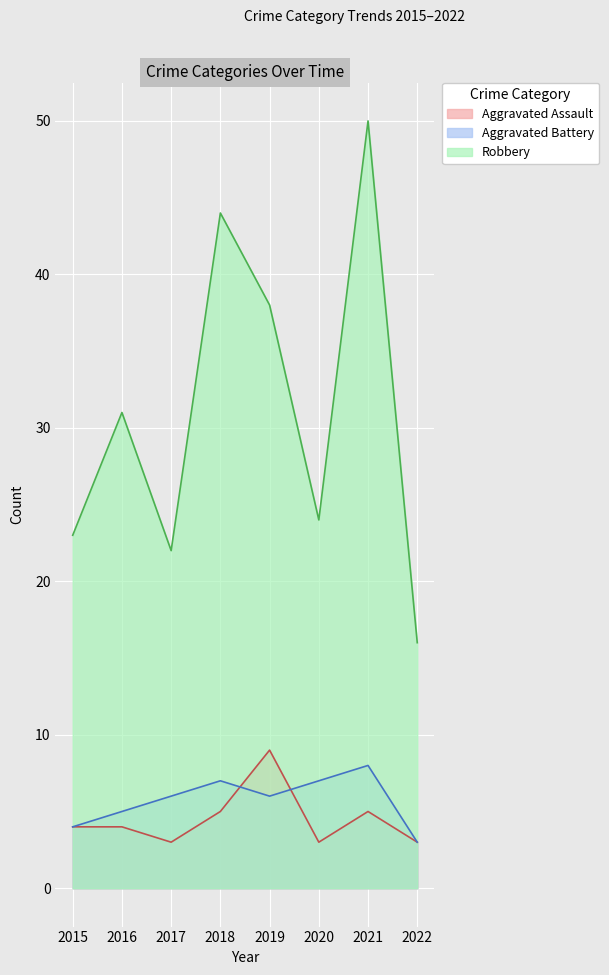

Which series has the widest spread of values?

Robbery